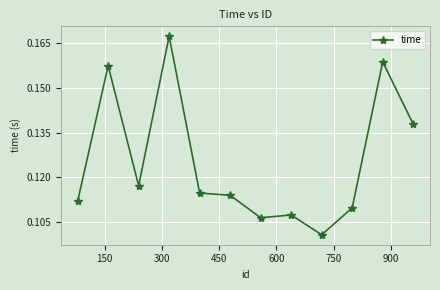

Does the chart display data point markers on the line(s)?

Yes